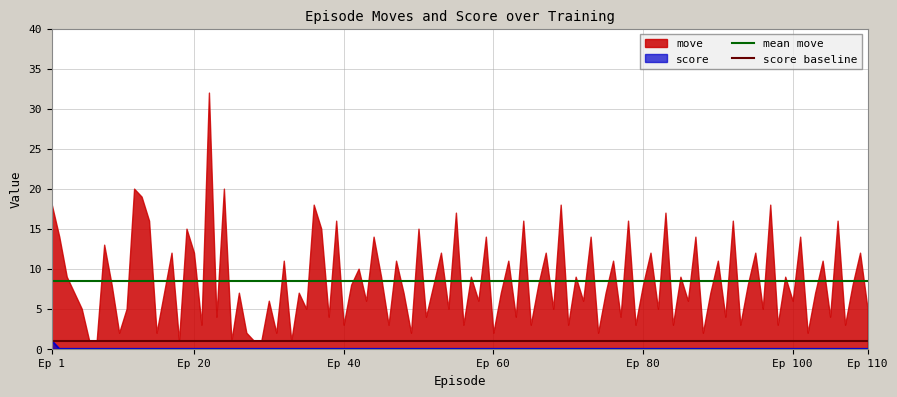

At which label is mean move closest to 8?

Ep 1